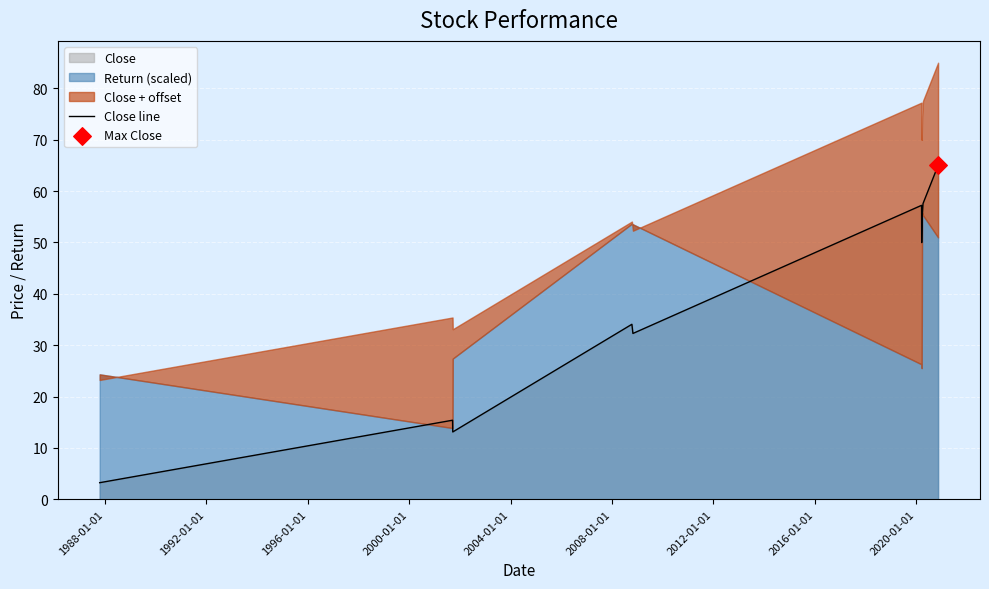

Which has a higher value, 2012-01-01 or 1992-01-01?

2012-01-01